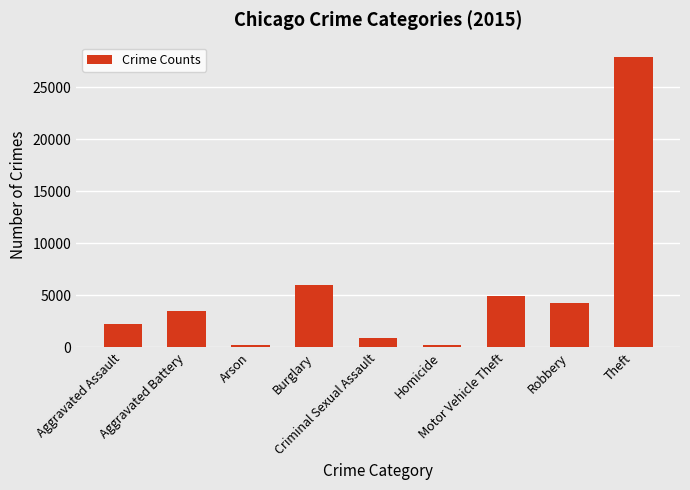

Which has a higher value, Motor Vehicle Theft or Aggravated Battery?

Motor Vehicle Theft